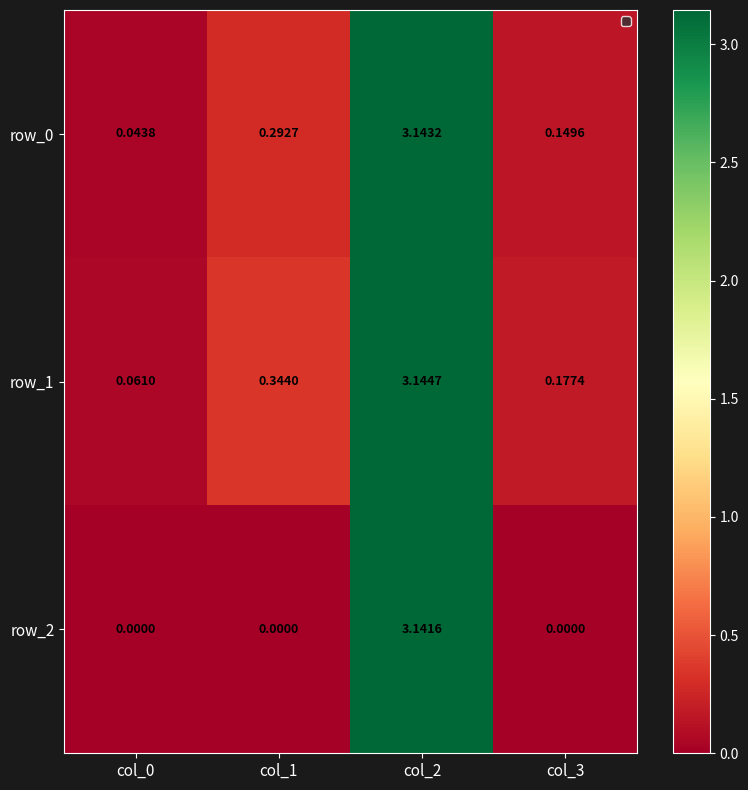

Which series has the largest total across all categories?

row_1